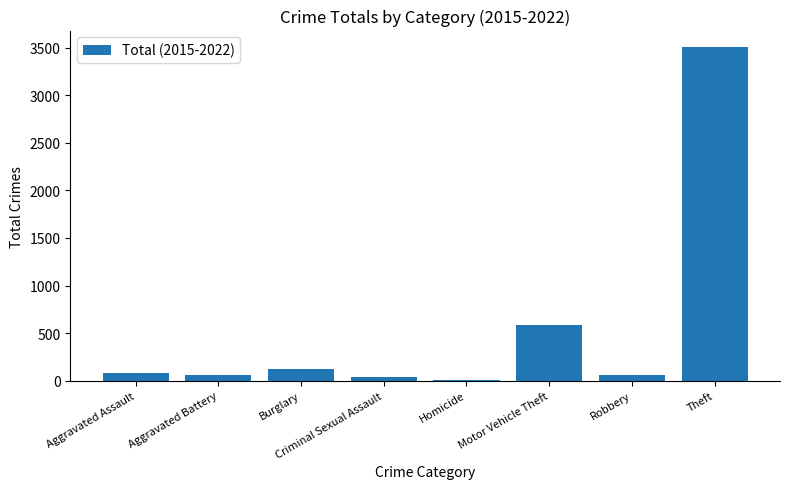

What is the sum of the values at Theft and Burglary?

3630